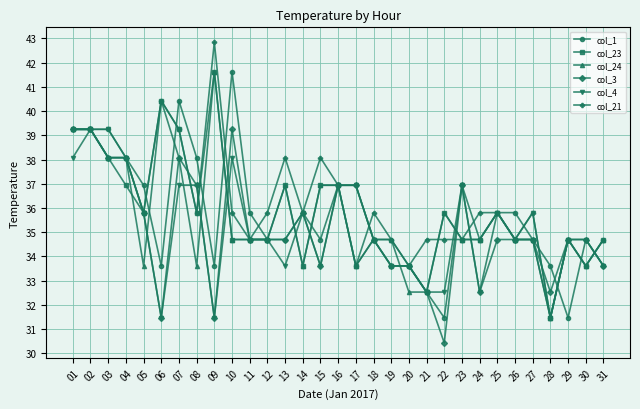

What is the difference between the second highest and minimum values in the col_23 series?

9.0